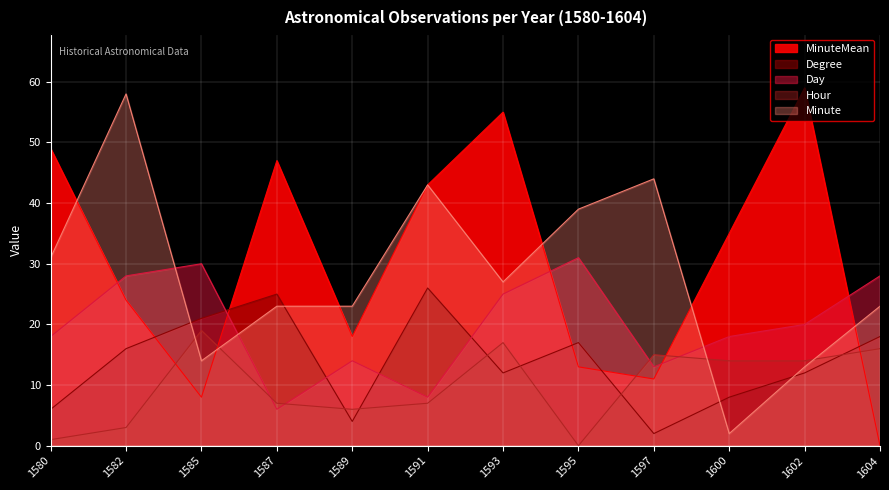

What is the difference between the Hour values at 1595 and 1602?

14